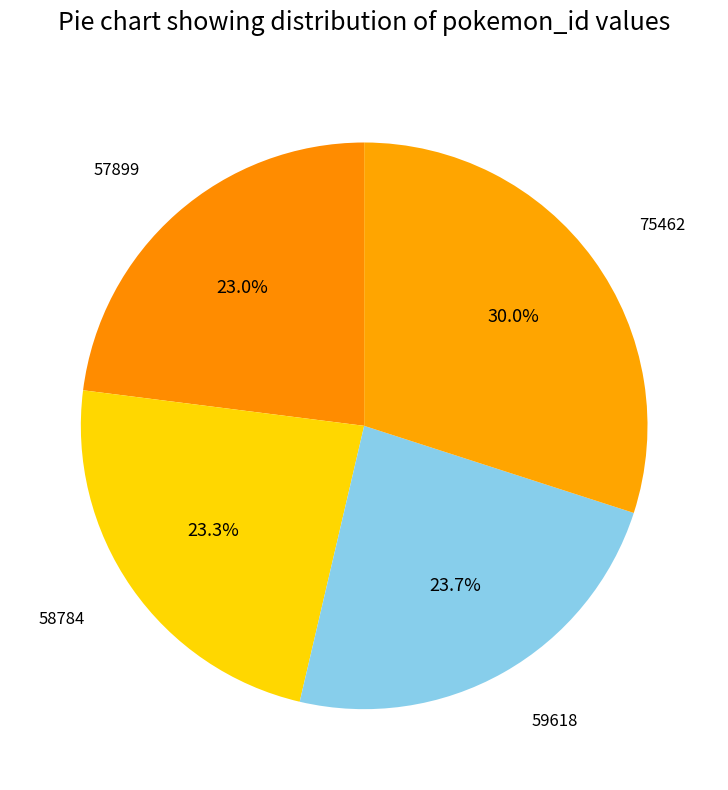

Is there a majority slice in this chart?

No